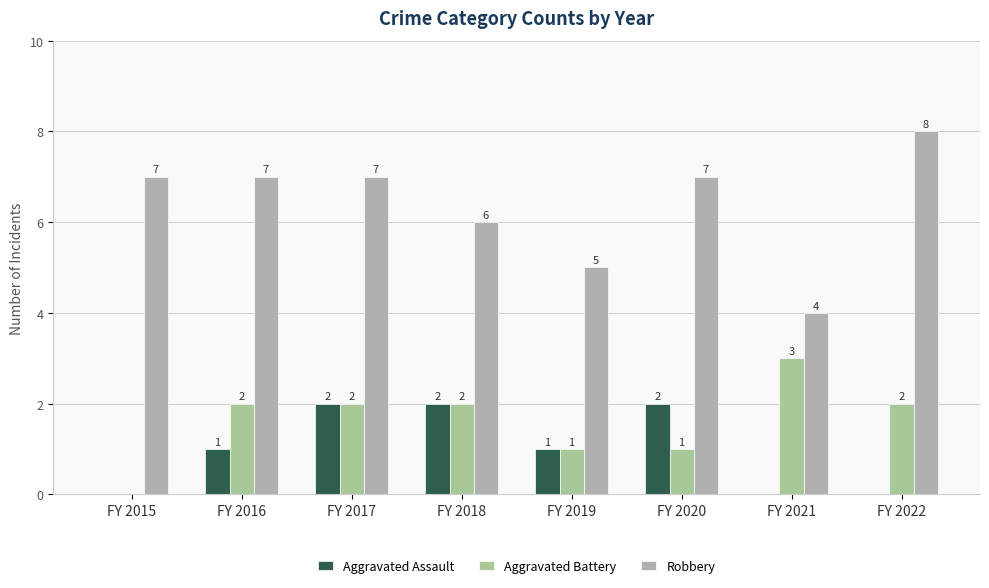

Reading left to right, extract all data points from this chart.

Aggravated Assault: FY 2015=0	FY 2016=1	FY 2017=2	FY 2018=2	FY 2019=1	FY 2020=2	FY 2021=0	FY 2022=0
Aggravated Battery: FY 2015=0	FY 2016=2	FY 2017=2	FY 2018=2	FY 2019=1	FY 2020=1	FY 2021=3	FY 2022=2
Robbery: FY 2015=7	FY 2016=7	FY 2017=7	FY 2018=6	FY 2019=5	FY 2020=7	FY 2021=4	FY 2022=8